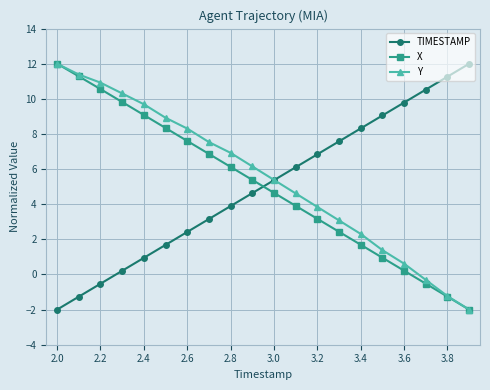

How many positive values does the TIMESTAMP series have?

17